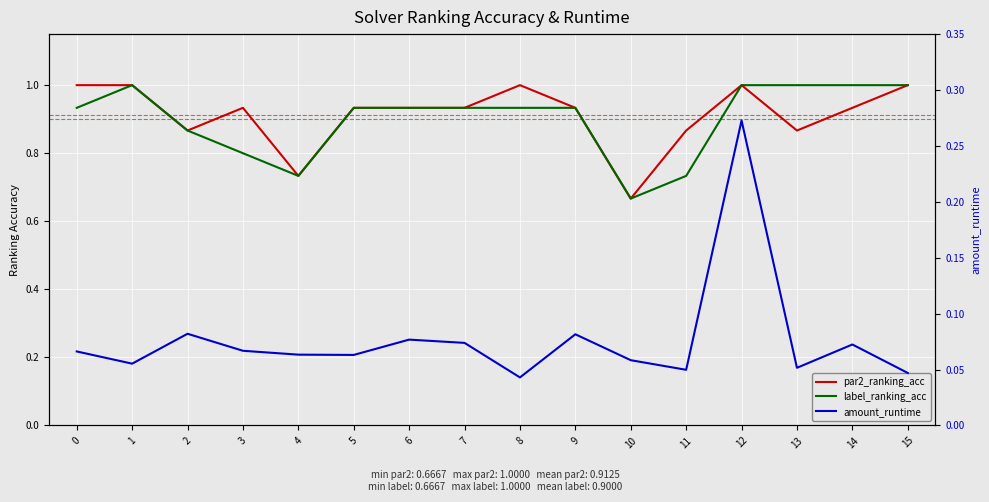

True or false: label_ranking_acc and amount_runtime intersect in this chart.

False